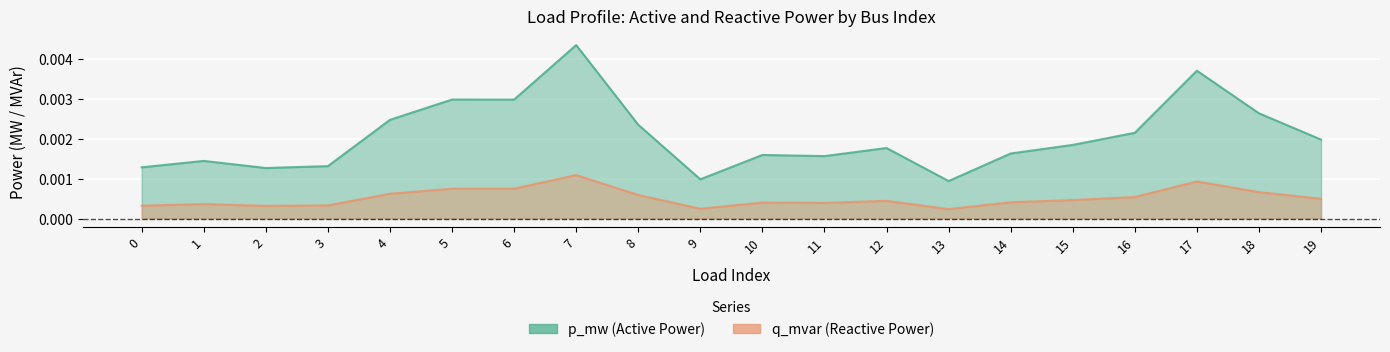

True or false: p_mw has a value of 0.0 at 15.

False